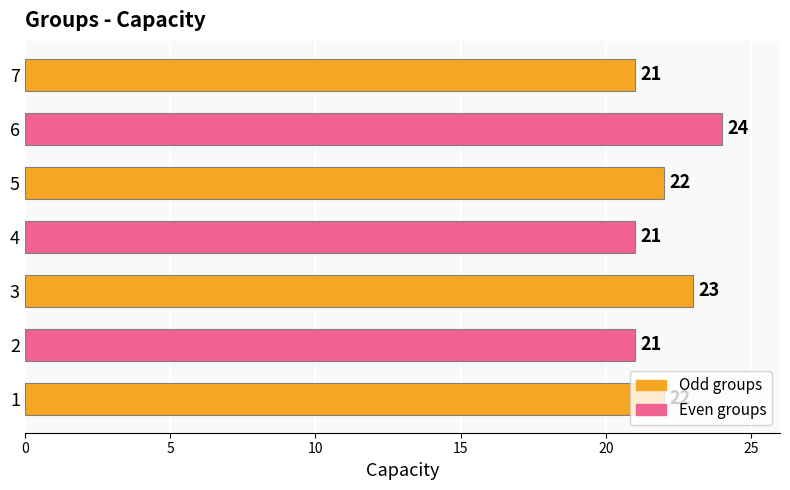

What is the greatest value displayed?

24